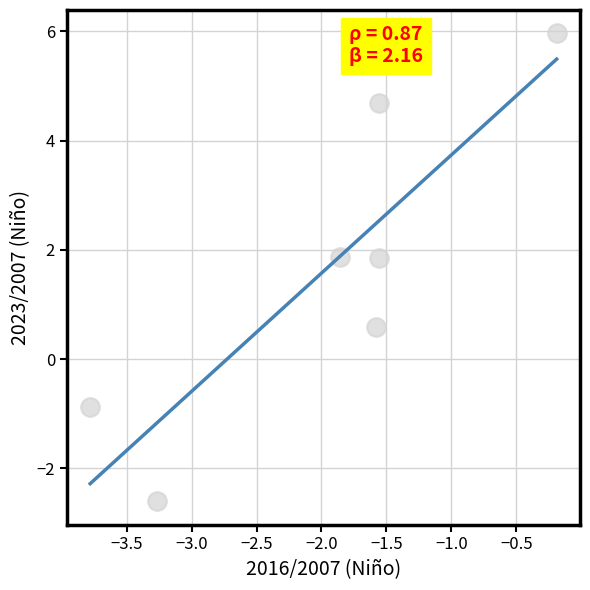

What Y value in the scatter plot is closest to 1?

0.6